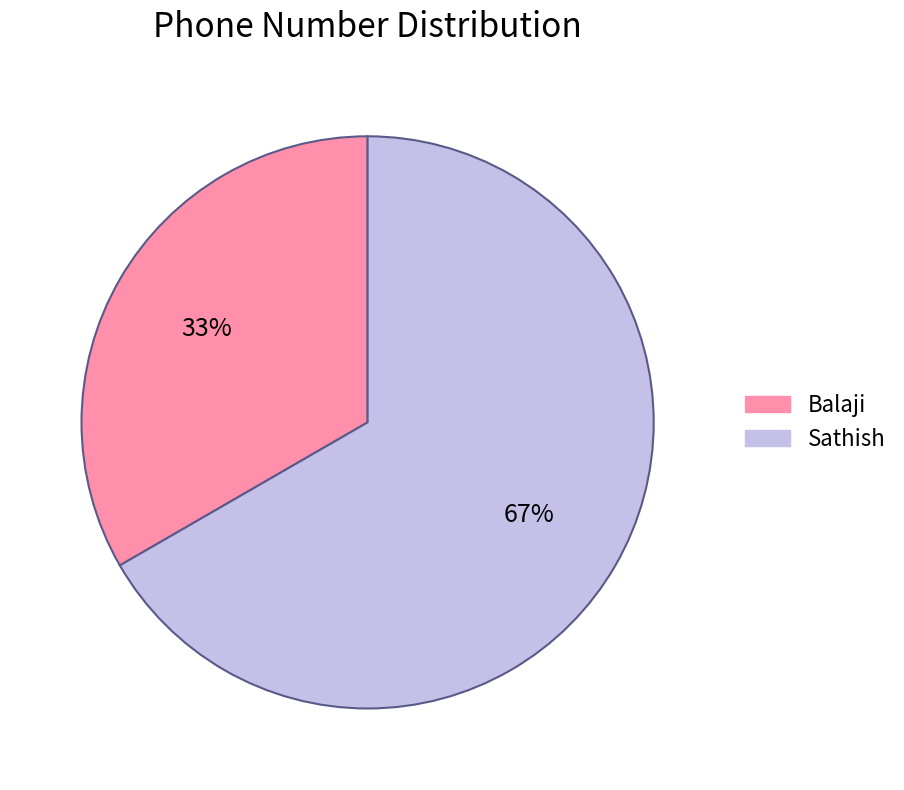

To the nearest percent, what portion does Sathish represent?

67%